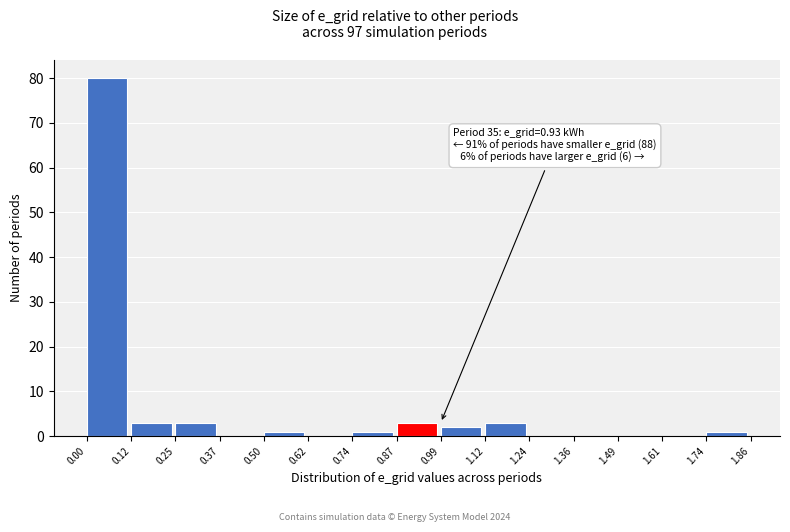

Which range on the x-axis has the tallest bar?

0.00 to 0.12